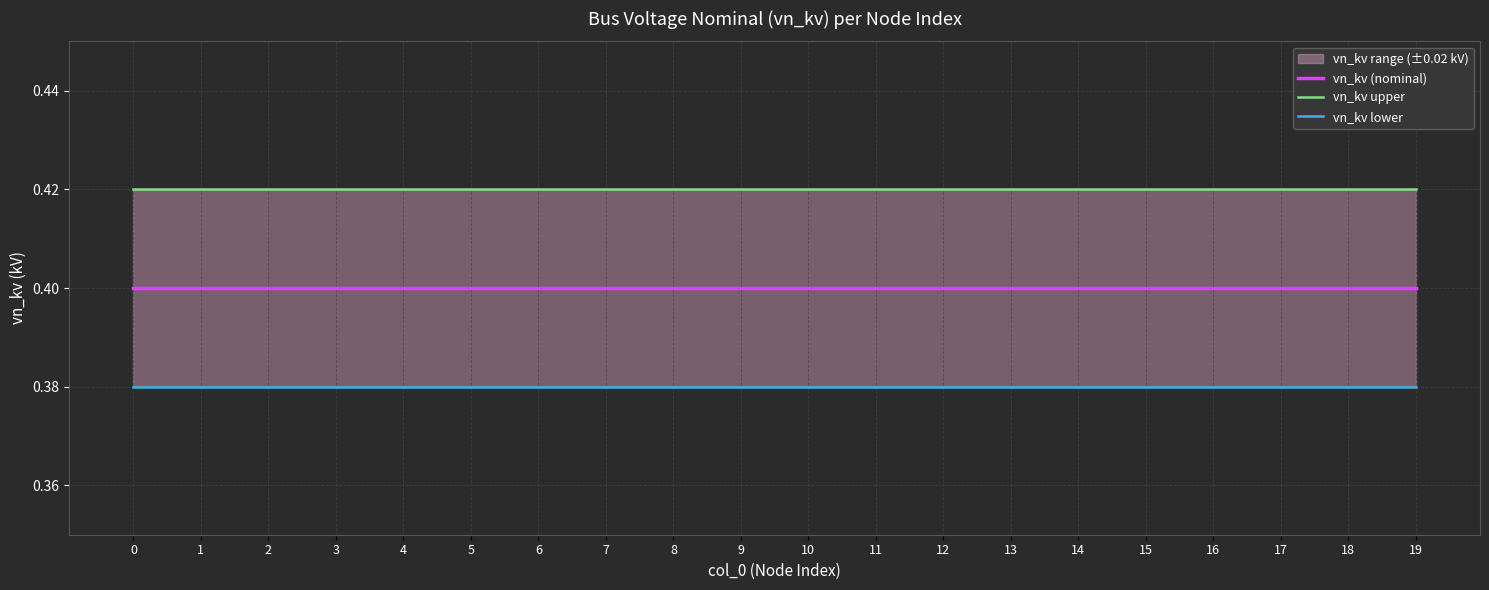

Reading left to right, what are all the values shown in this chart?

vn_kv (nominal): 0=0.4	1=0.4	2=0.4	3=0.4	4=0.4	5=0.4	6=0.4	7=0.4	8=0.4	9=0.4	10=0.4	11=0.4	12=0.4	13=0.4	14=0.4	15=0.4	16=0.4	17=0.4	18=0.4	19=0.4
vn_kv upper: 0=0.4	1=0.4	2=0.4	3=0.4	4=0.4	5=0.4	6=0.4	7=0.4	8=0.4	9=0.4	10=0.4	11=0.4	12=0.4	13=0.4	14=0.4	15=0.4	16=0.4	17=0.4	18=0.4	19=0.4
vn_kv lower: 0=0.4	1=0.4	2=0.4	3=0.4	4=0.4	5=0.4	6=0.4	7=0.4	8=0.4	9=0.4	10=0.4	11=0.4	12=0.4	13=0.4	14=0.4	15=0.4	16=0.4	17=0.4	18=0.4	19=0.4